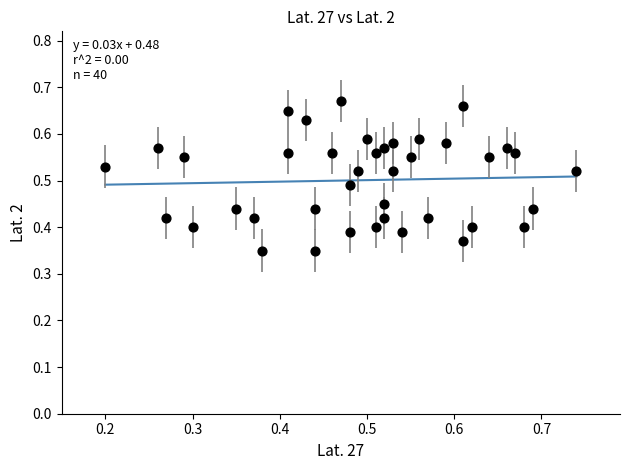

How many data points are displayed?

40